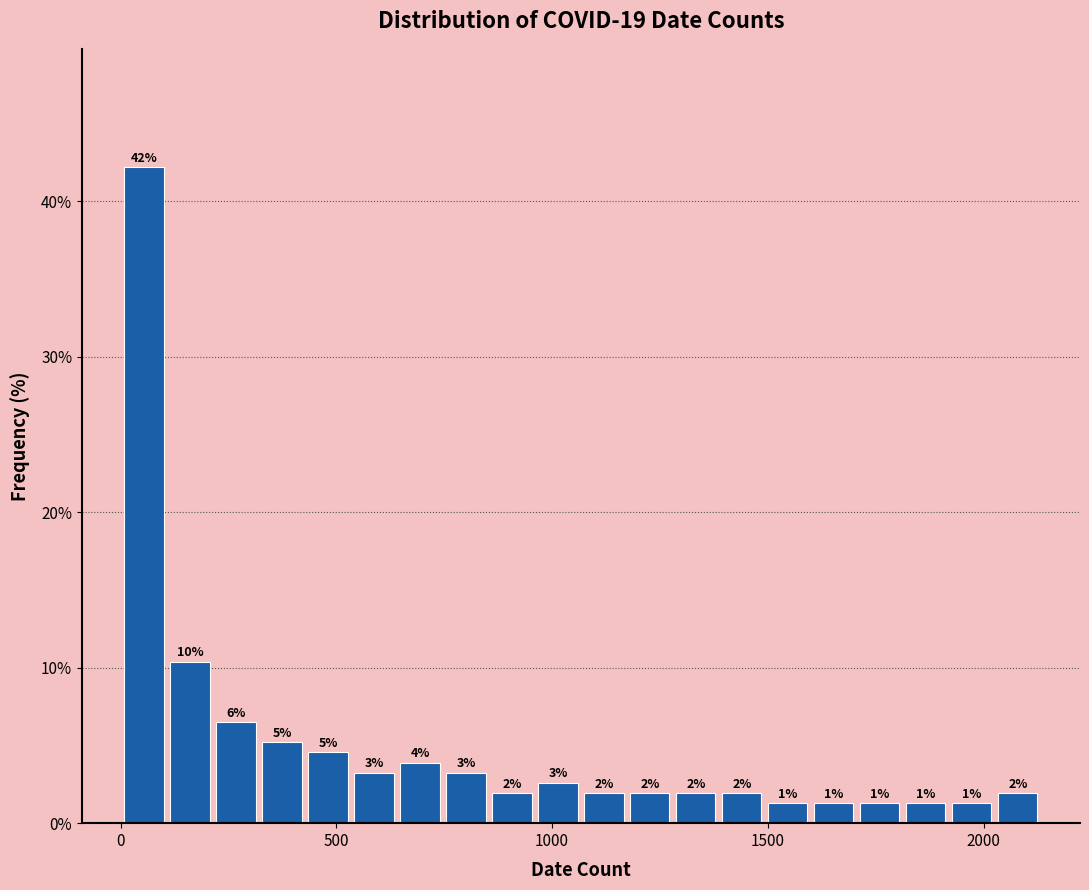

Around what value on the x-axis is the tallest bar? Give the approximate position of its centre, as read against the axis.

50